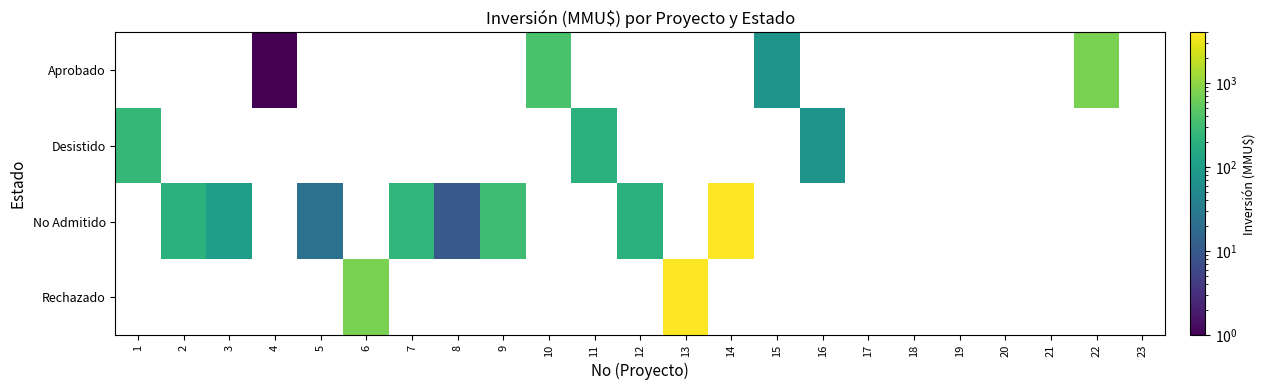

Which series has the largest range (max minus min)?

No Admitido